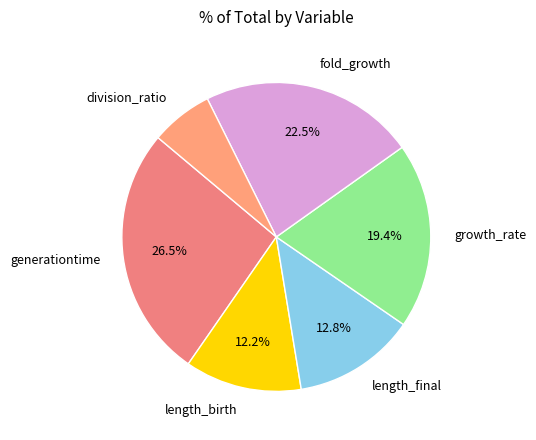

How many slices are in this pie chart?

6